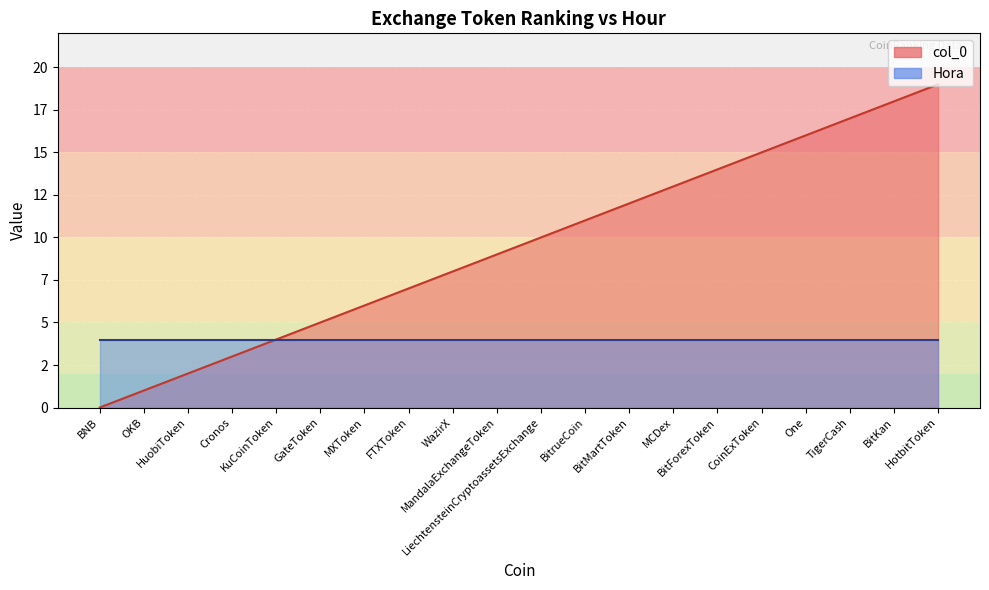

What is the ratio of the value at KuCoinToken to the value at HotbitToken?

0.2